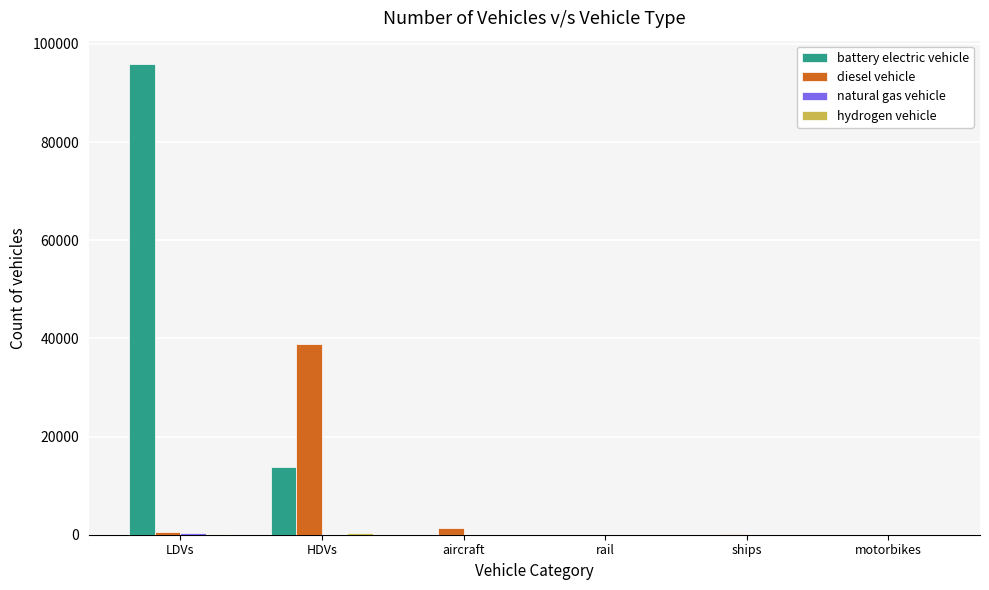

Which series changed the most between HDVs and motorbikes?

diesel vehicle